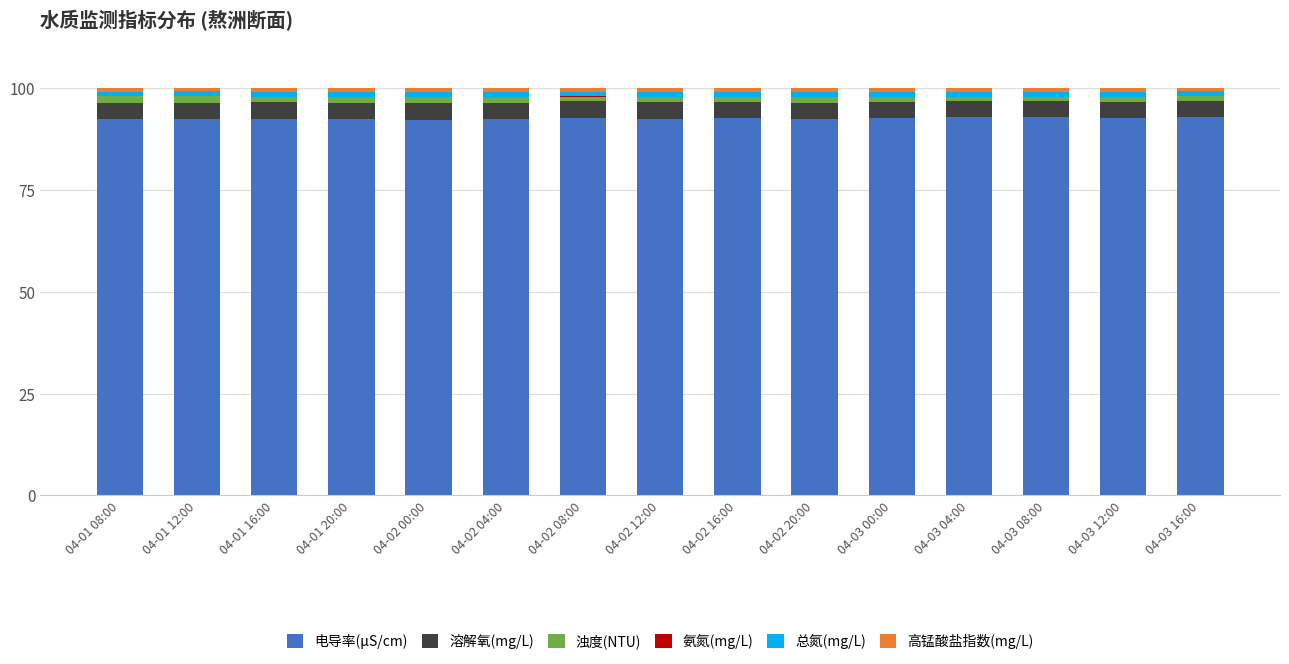

What is the highest value of the 电导率(μS/cm) series?

93.1